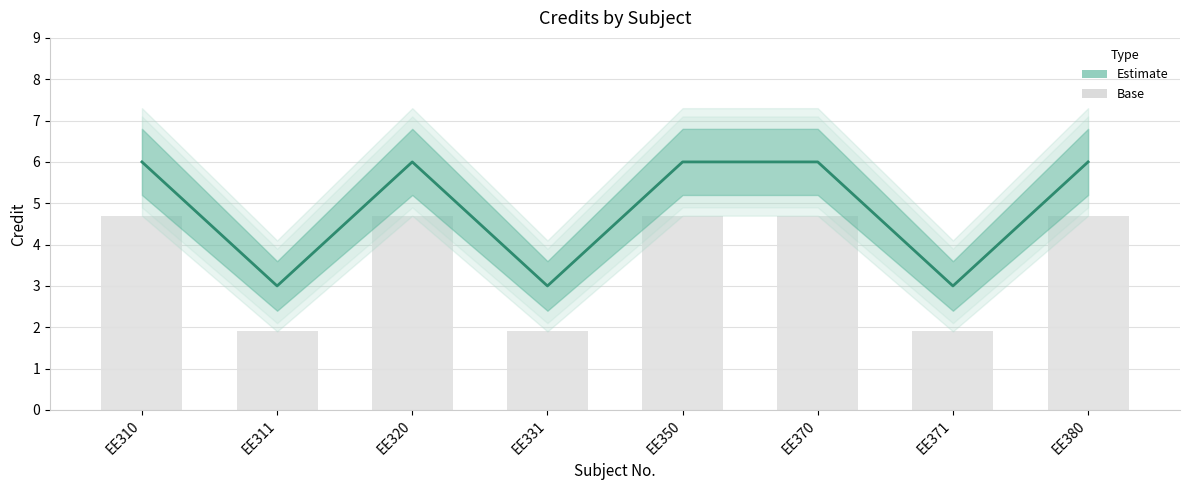

Reading left to right, what are all the values shown in this chart?

EE310=6	EE311=3	EE320=6	EE331=3	EE350=6	EE370=6	EE371=3	EE380=6